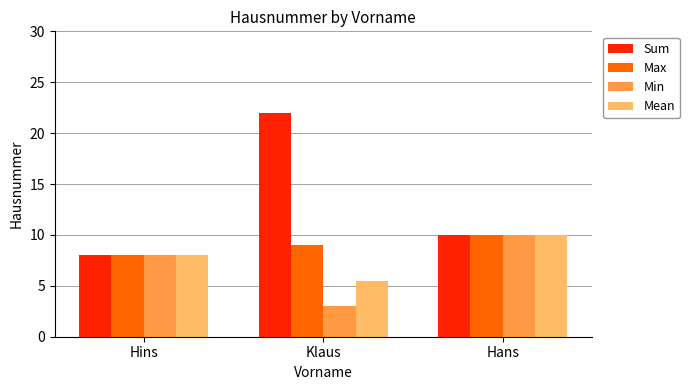

How many groups of bars are there?

3